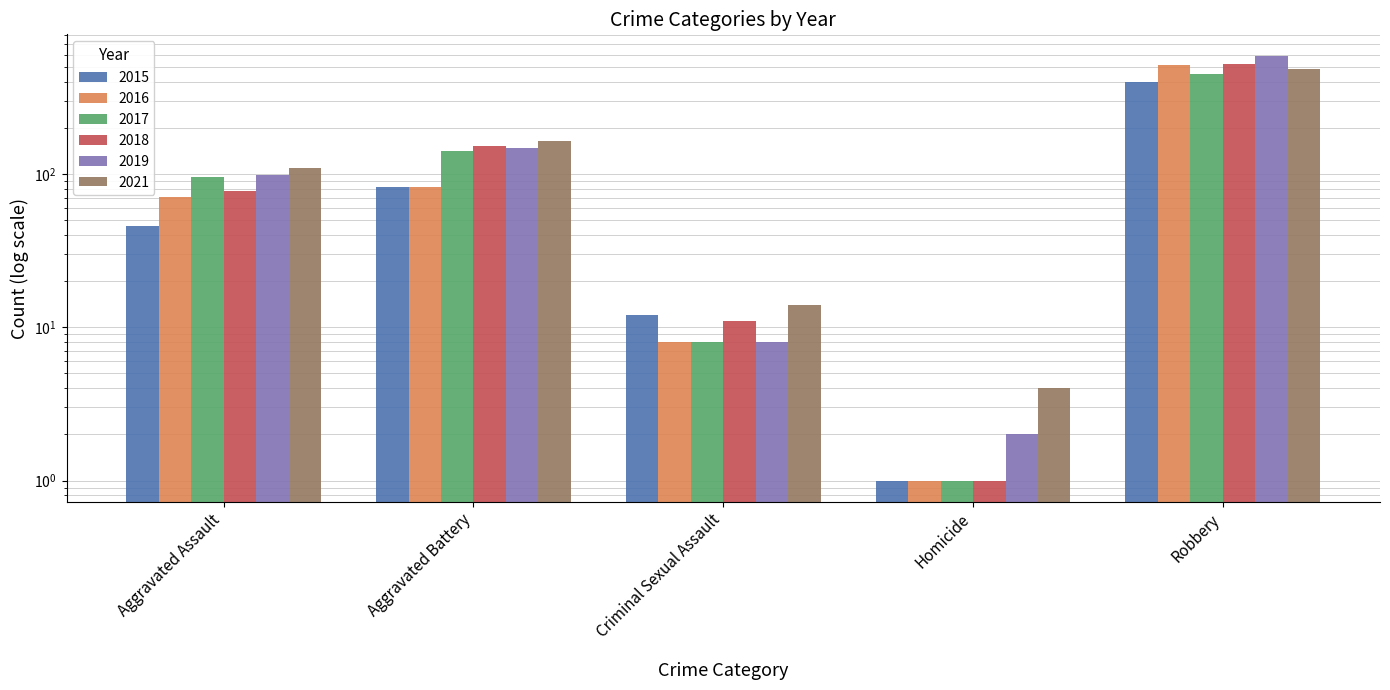

Is the value of 2017 at Aggravated Assault greater than the value of 2018 at Aggravated Battery?

No